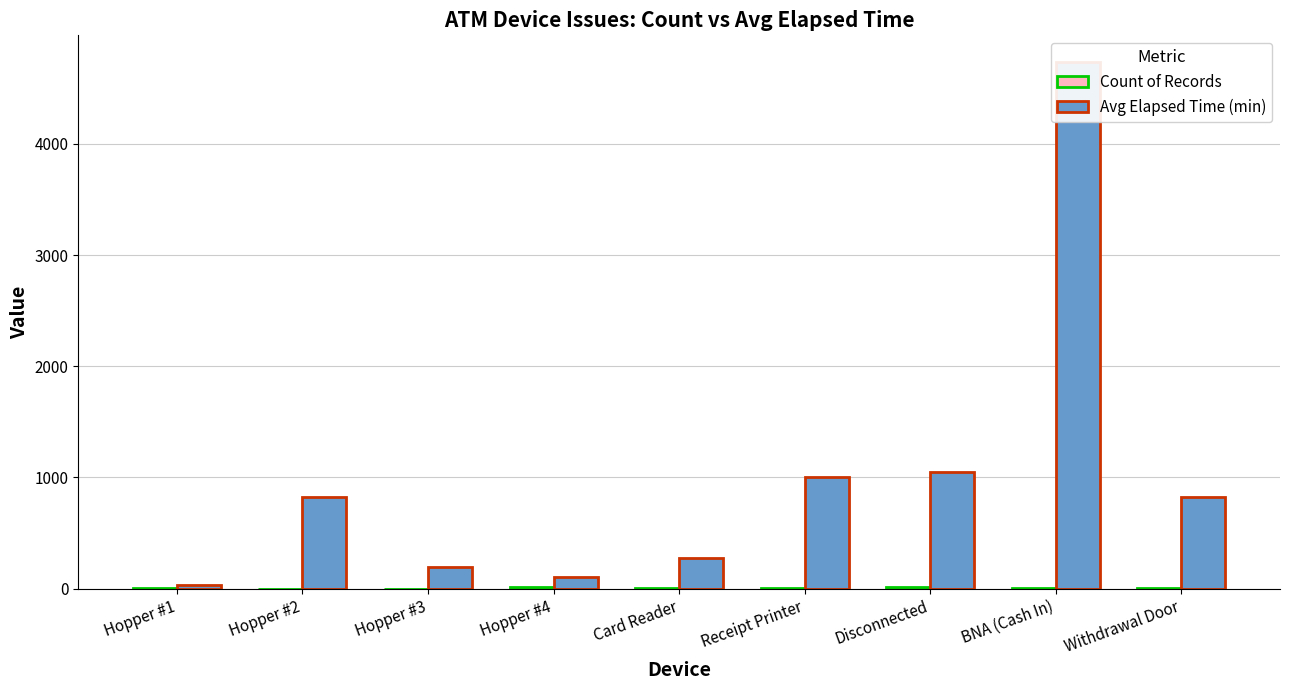

Read the Avg Elapsed Time (min) value at Hopper #1.

30